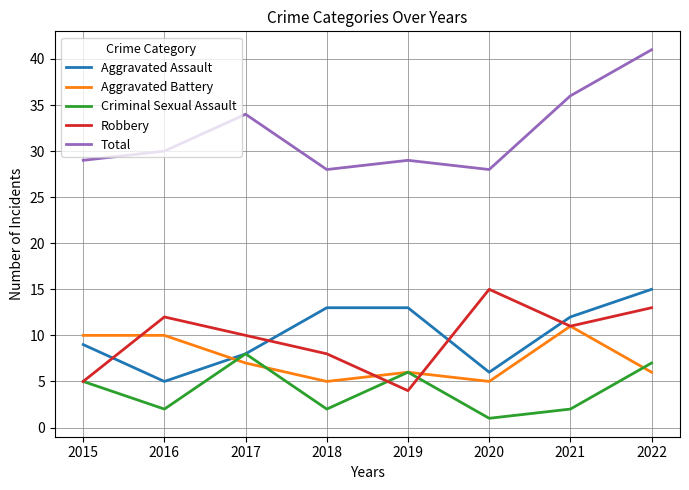

Reading left to right, list all the values displayed in this chart.

Aggravated Assault: 9	5	8	13	13	6	12	15
Aggravated Battery: 10	10	7	5	6	5	11	6
Criminal Sexual Assault: 5	2	8	2	6	1	2	7
Robbery: 5	12	10	8	4	15	11	13
Total: 29	30	34	28	29	28	36	41